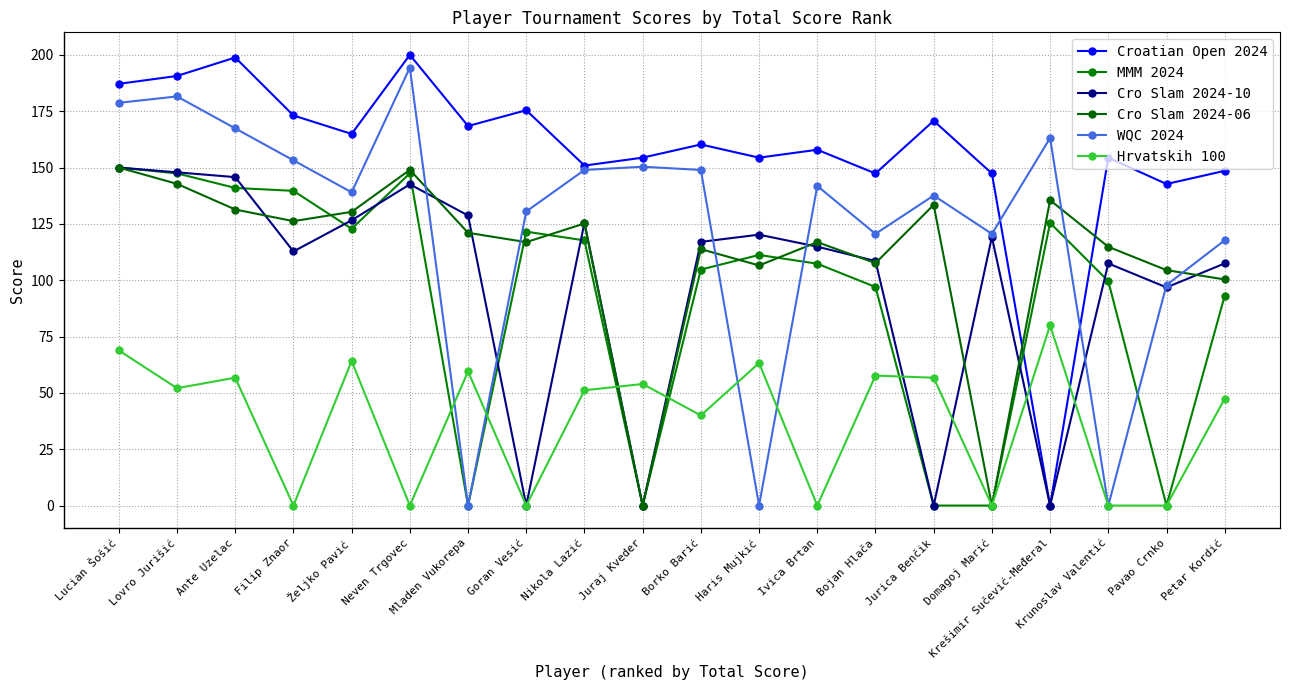

True or false: MMM 2024 and Croatian Open 2024 cross at least once.

True